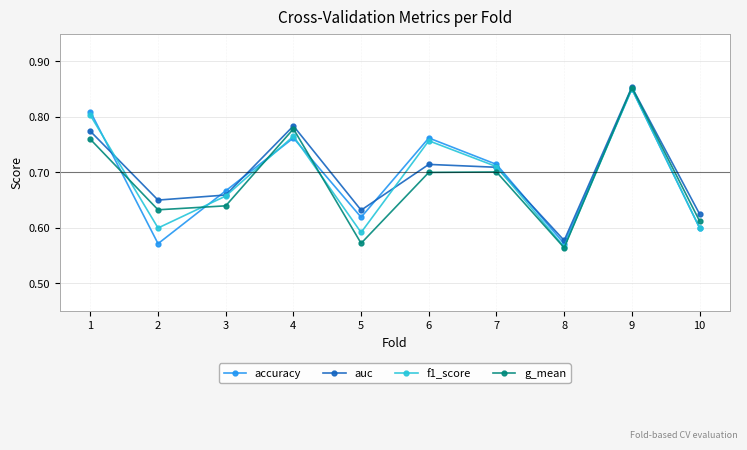

What is the sum of all f1_score values?

6.9